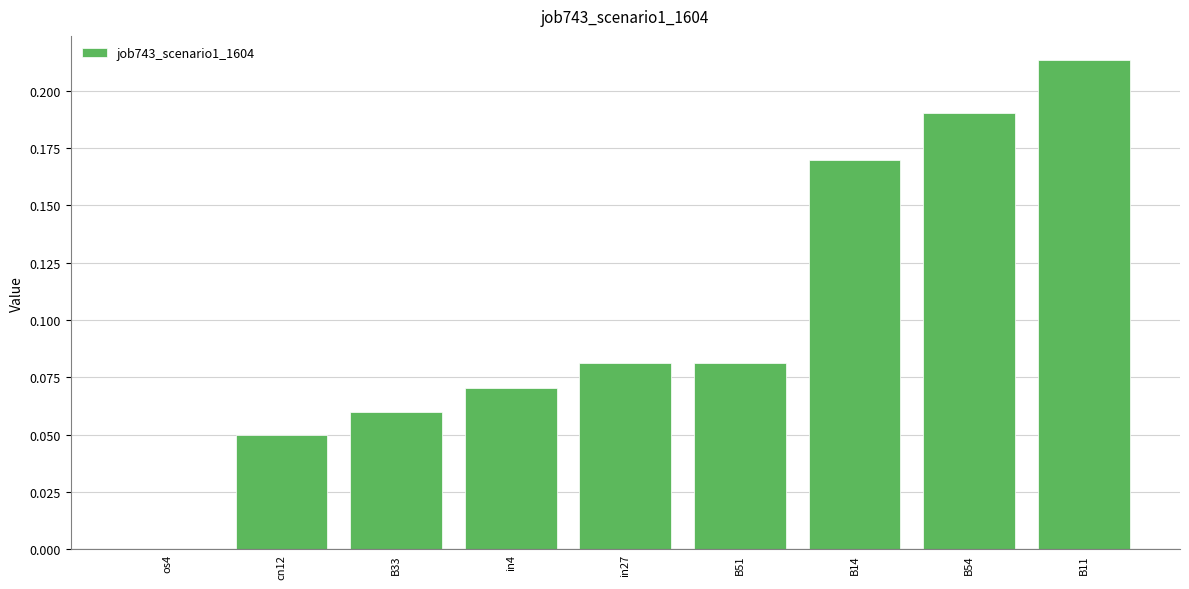

The chart shows a value of 0.0 at cn12. True or false?

True